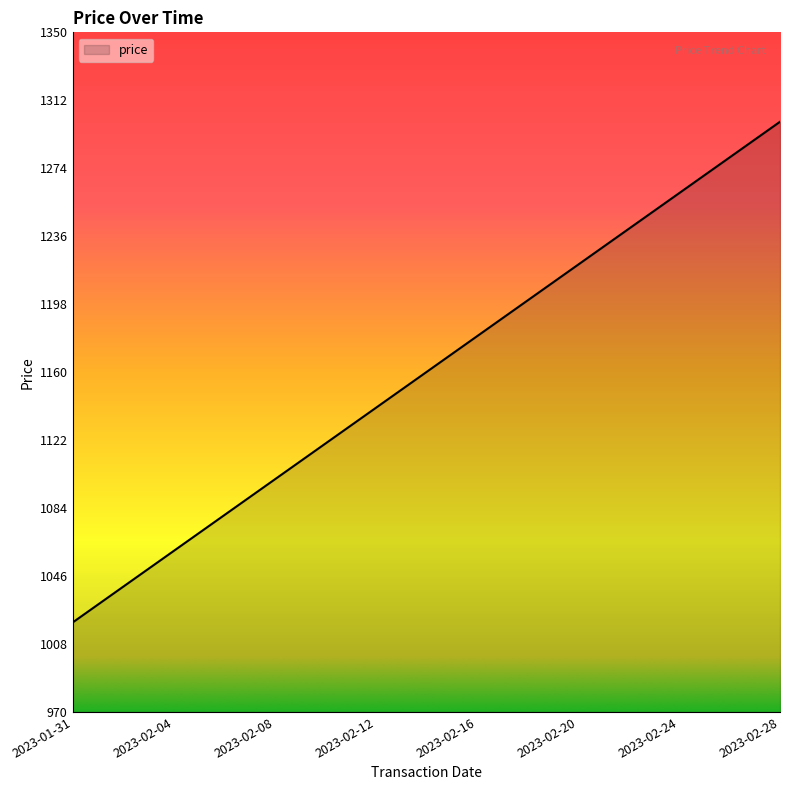

Reading right to left, what are all the values shown in this chart?

1300.0	1290.0	1280.0	1270.0	1260.0	1250.0	1240.0	1230.0	1220.0	1210.0	1200.0	1190.0	1180.0	1170.0	1160.0	1150.0	1140.0	1130.0	1120.0	1110.0	1100.0	1090.0	1080.0	1070.0	1060.0	1050.0	1040.0	1030.0	1020.0